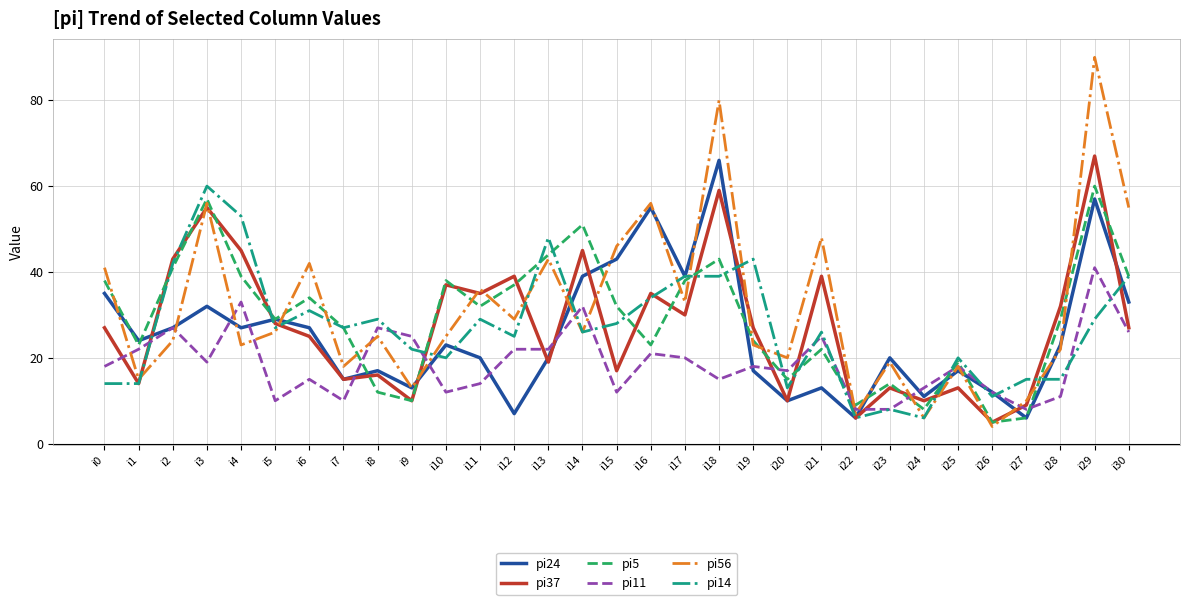

How many intersections are there between pi5 and pi56?

18